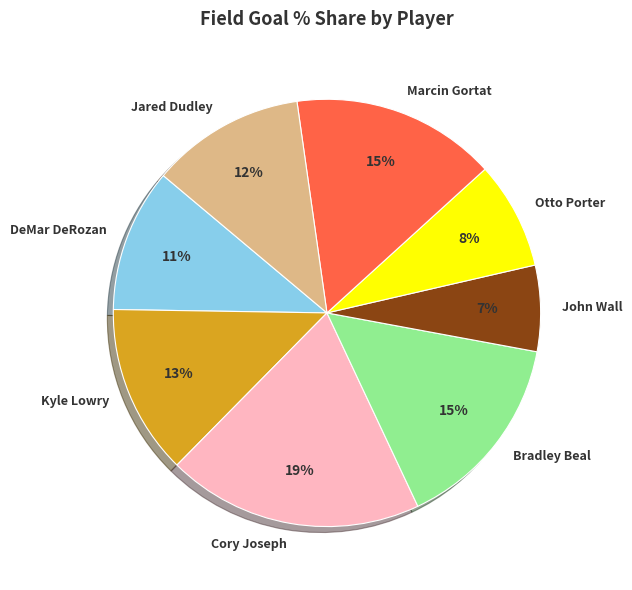

Combined, do Cory Joseph and Otto Porter account for over 50%?

No